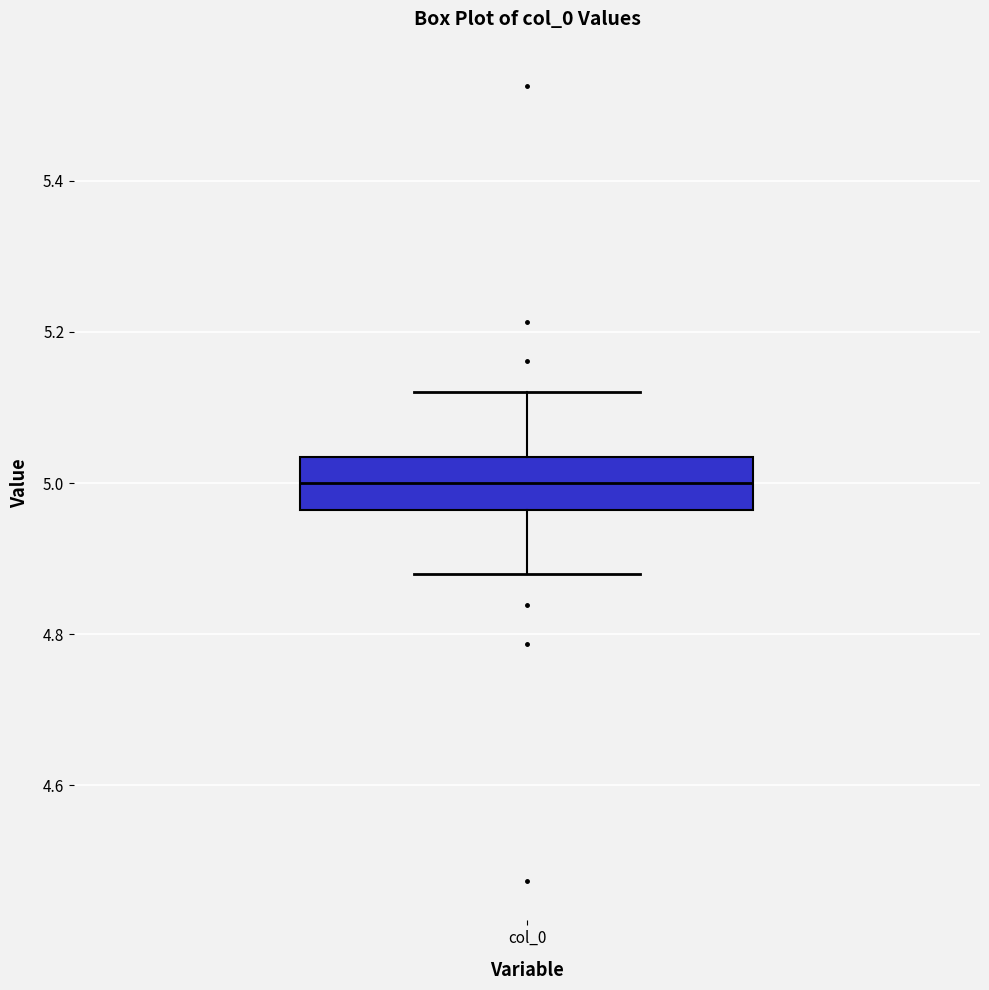

Transcribe this box plot: give where the median line is, the range the box spans, and where the two whiskers end, as read against the y-axis. The values are not printed on the chart, so give them approximately, as read against the axis.

median 5.00, box 4.96 to 5.04, whiskers 4.88 to 5.12